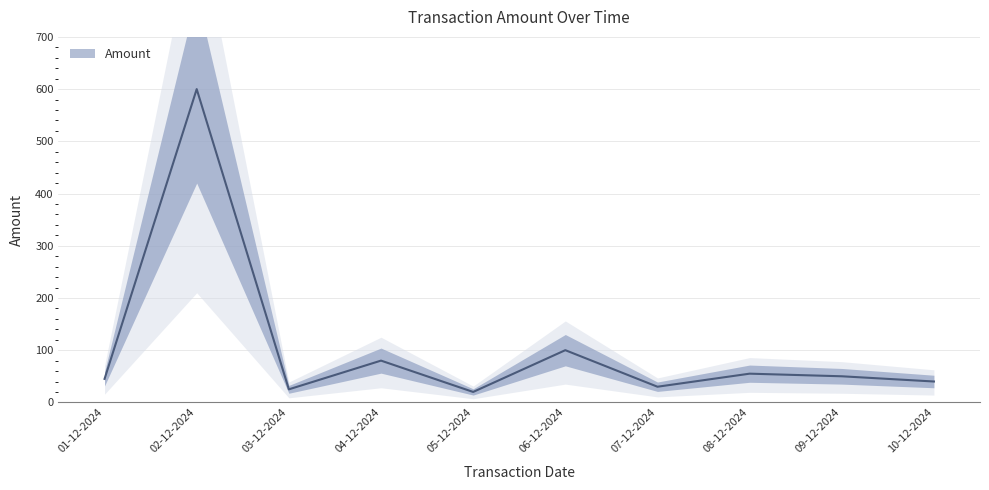

What is the smallest value displayed?

20